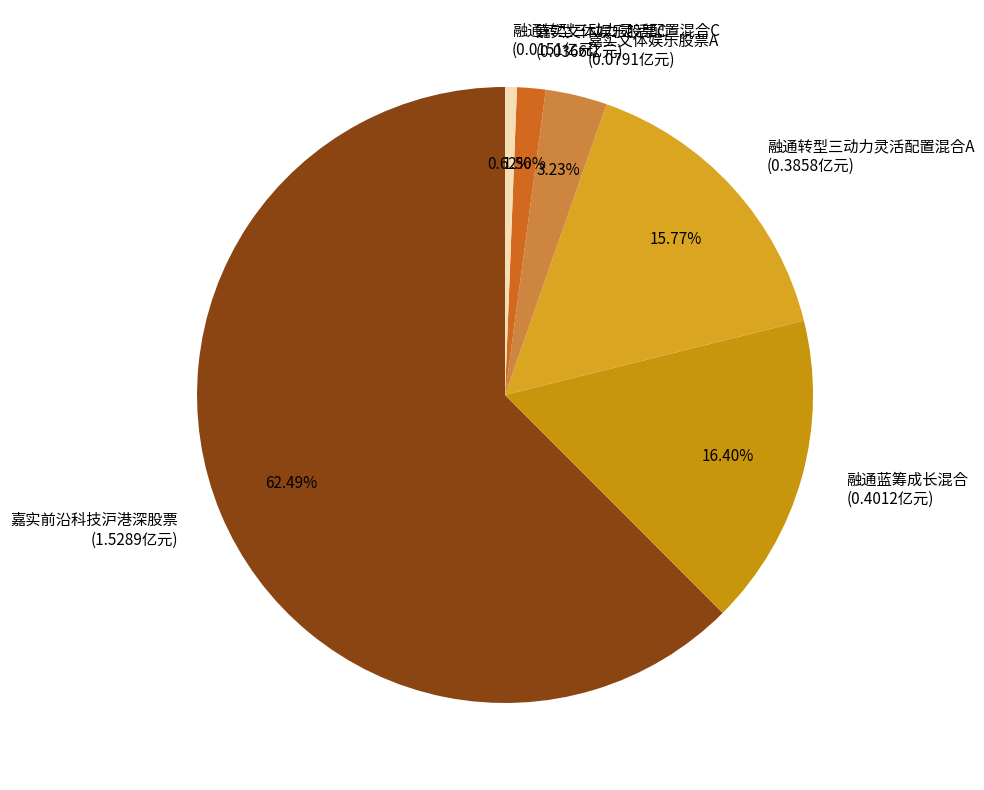

Between 嘉实前沿科技沪港深股票 and 融通转型三动力灵活配置混合A, which is larger?

嘉实前沿科技沪港深股票